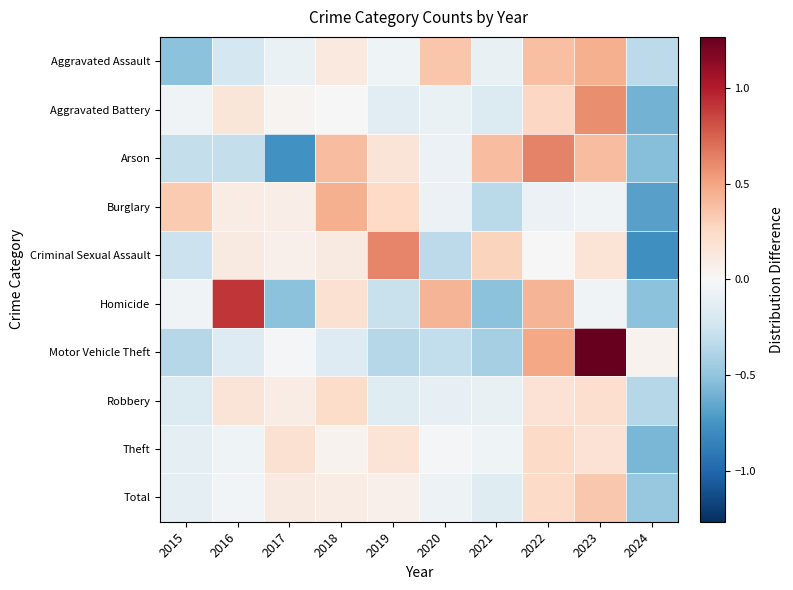

At 2023, list the series in order from largest to smallest.

Motor Vehicle Theft, Aggravated Battery, Aggravated Assault, Arson, Total, Robbery, Theft, Criminal Sexual Assault, Homicide, Burglary